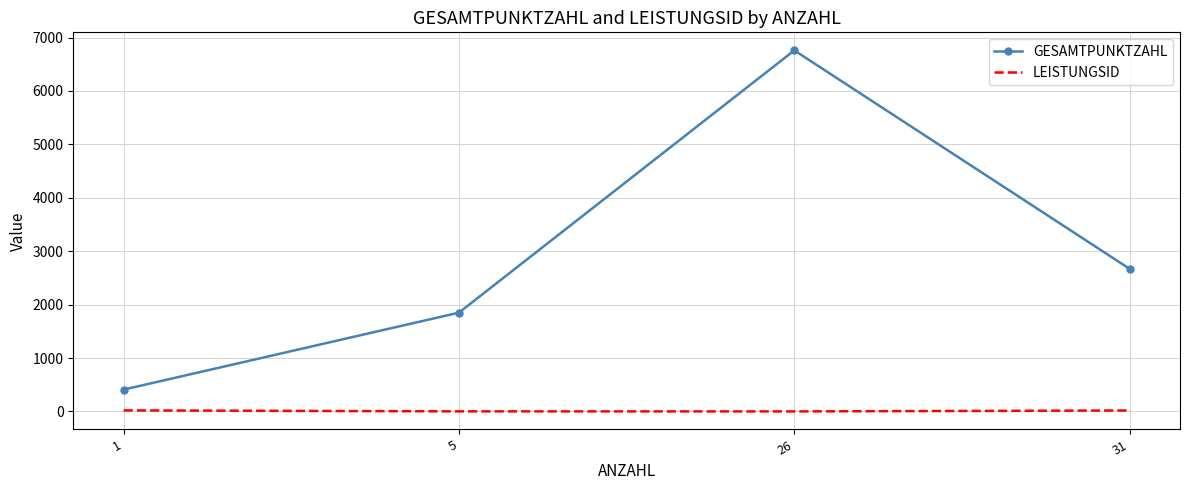

Which series changed the most between 1 and 31?

GESAMTPUNKTZAHL